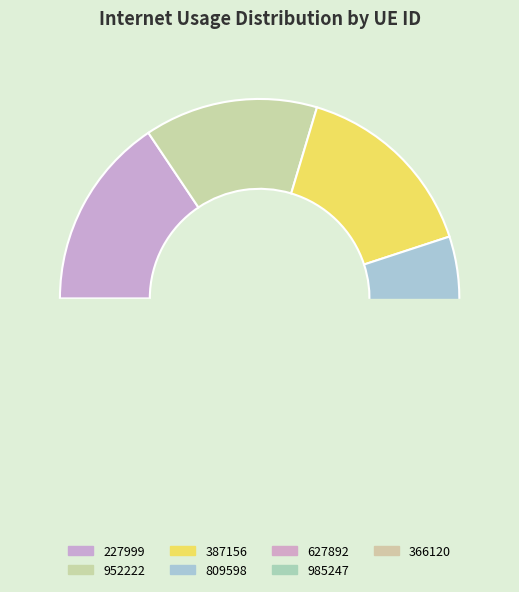

To the nearest percent, what is the average slice percentage?

14%